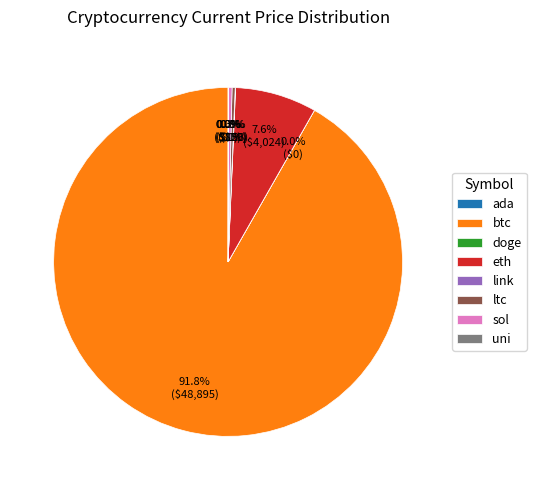

Does sol account for over 50% of the chart?

No